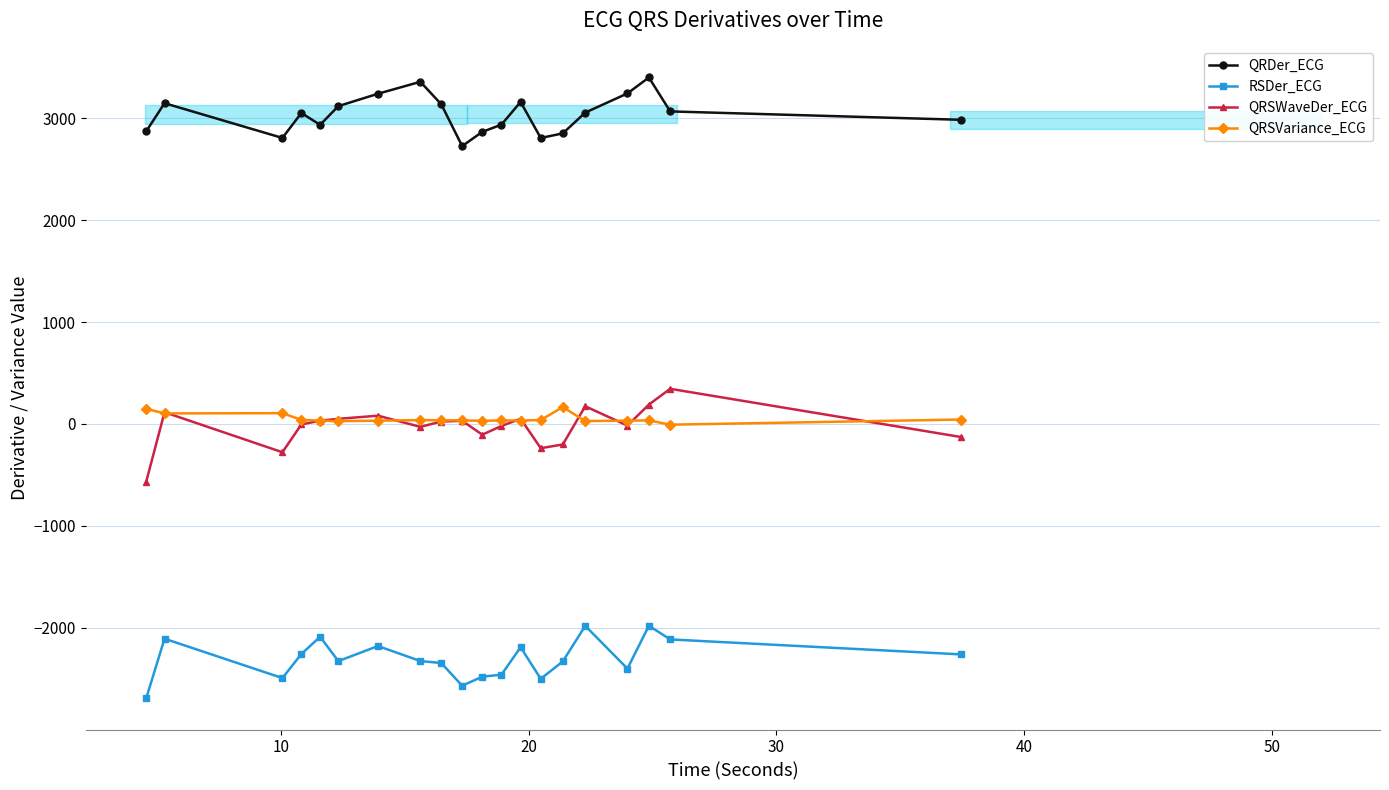

What is the sum of the QRSVariance_ECG values at 12 and 50?

60.5